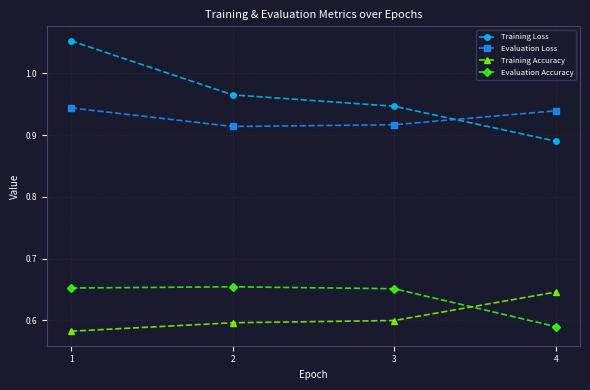

What is the difference between the Evaluation Accuracy values at 4 and 1?

0.1